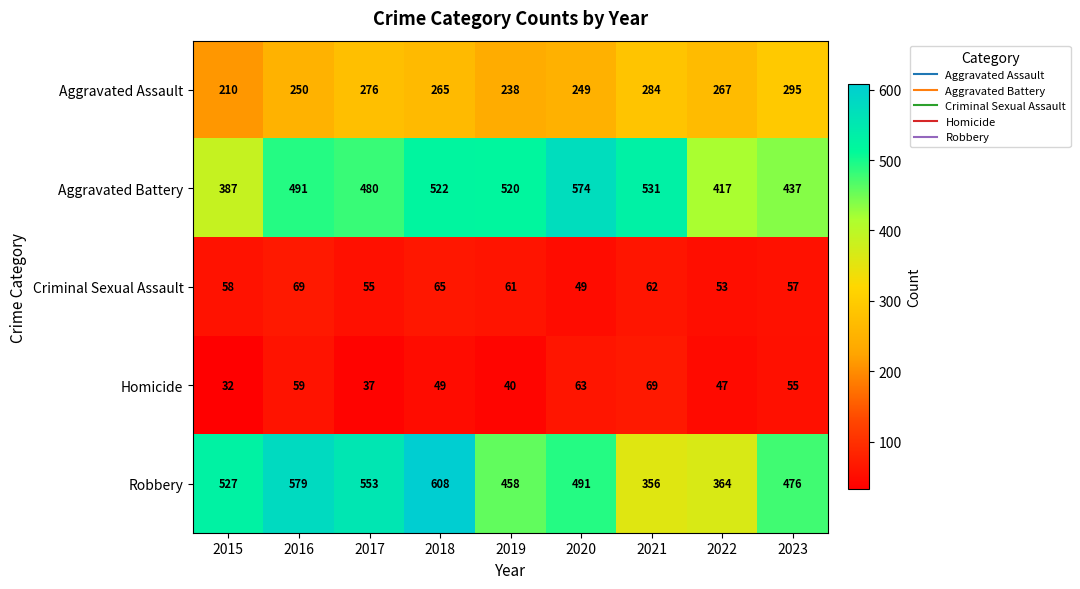

List the labels in order of Criminal Sexual Assault value, largest first.

2016, 2018, 2021, 2019, 2015, 2023, 2017, 2022, 2020